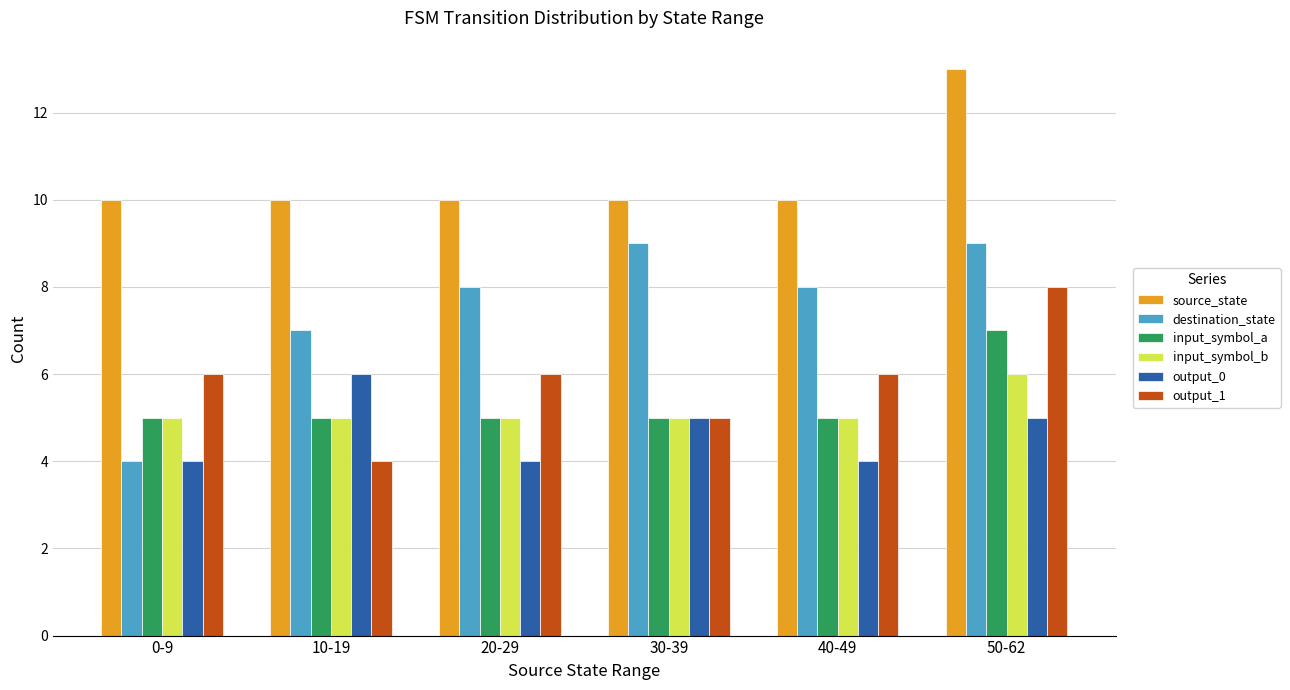

The value of destination_state at 50-62 is 13. True or false?

False